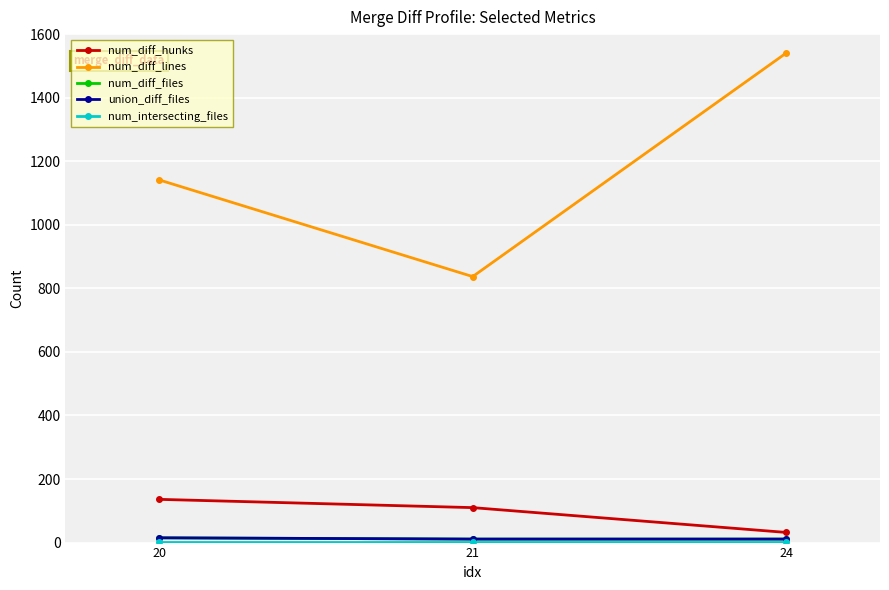

What is the difference between the maximum and minimum values in the num_diff_lines series?

703